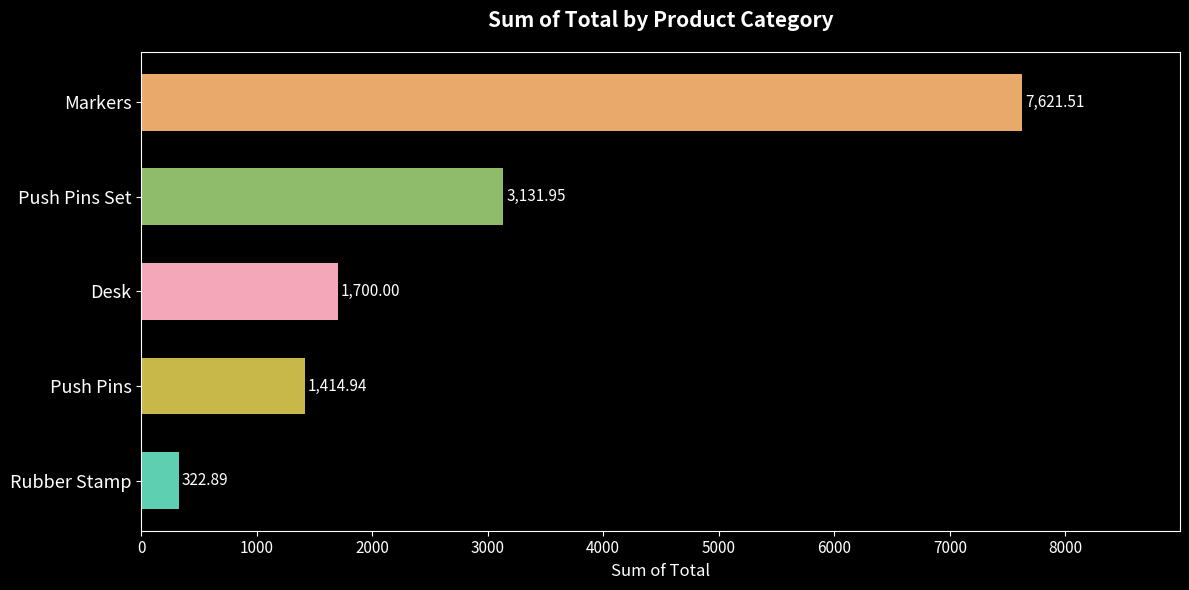

Rank the categories by value from lowest to highest.

Rubber Stamp, Push Pins, Desk, Push Pins Set, Markers